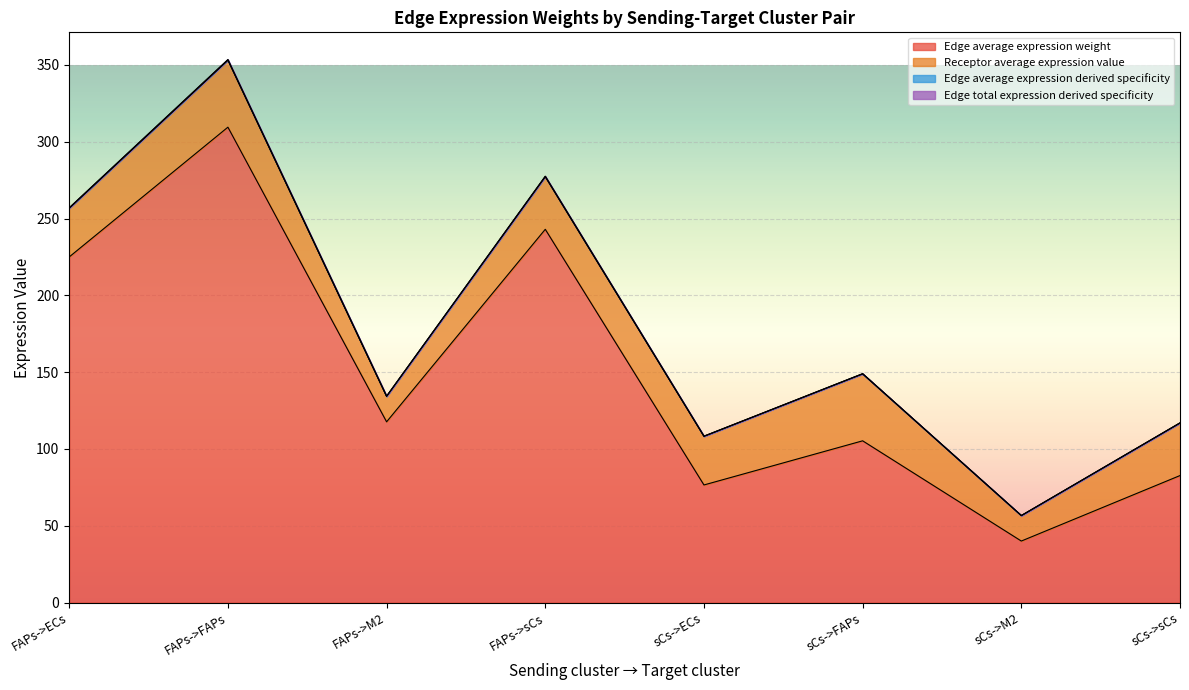

Which has a higher value, FAPs->FAPs or FAPs->sCs?

FAPs->FAPs